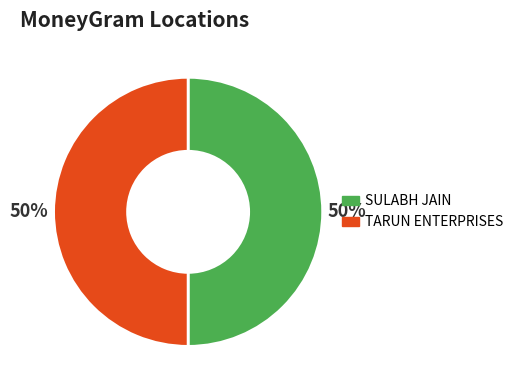

Count the number of slices in the pie.

2